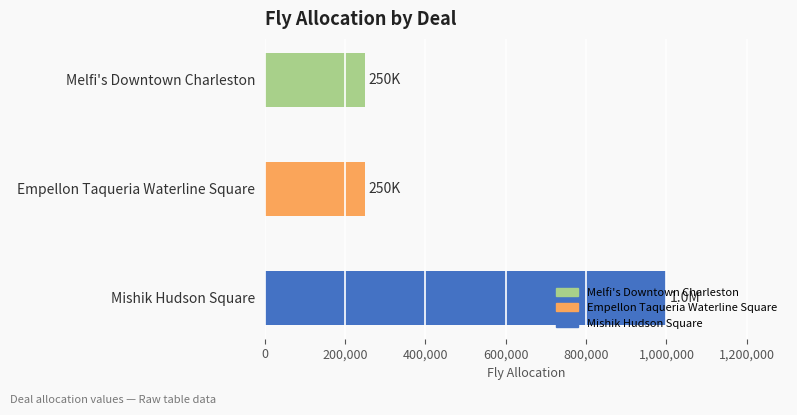

What is the difference between the maximum and minimum values?

750000